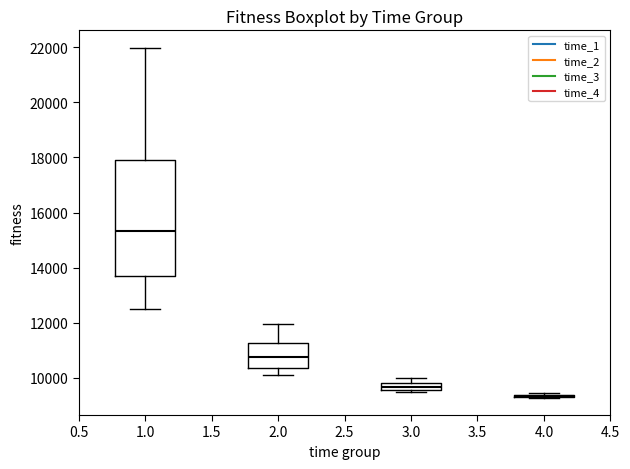

Comparing the boxes themselves (not the whiskers), which one is the tallest?

1.0